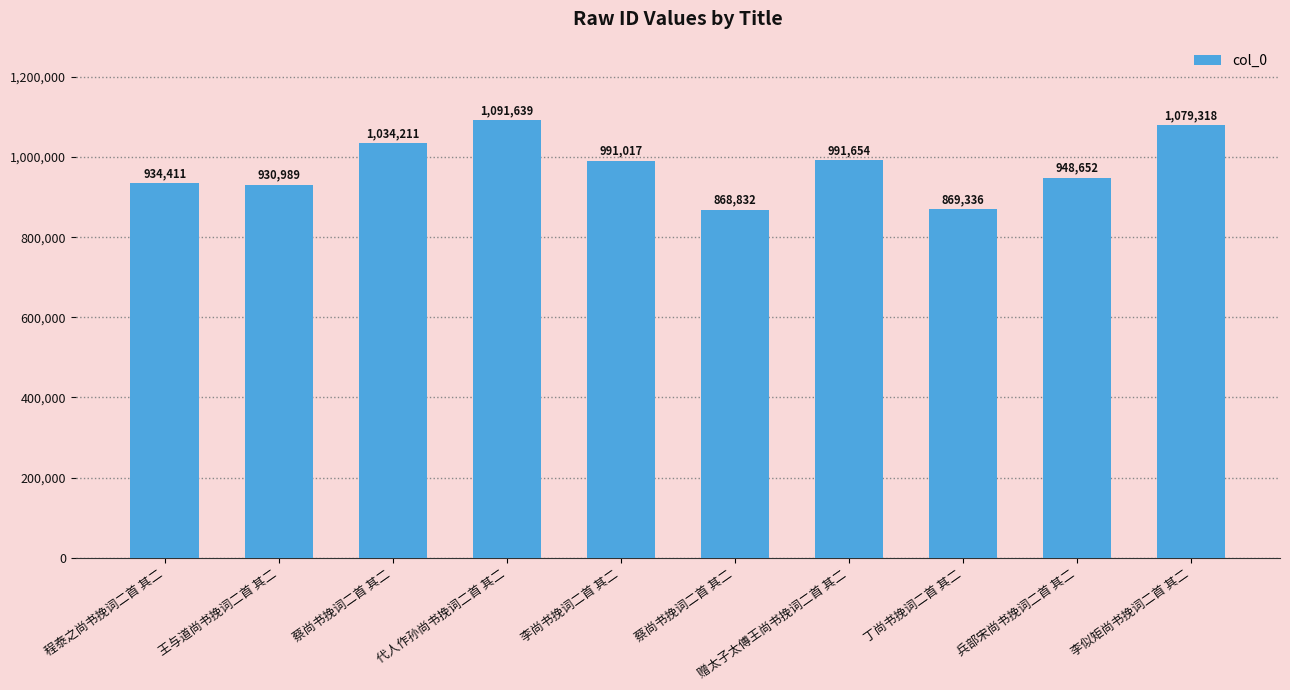

How many data points are less than 991017?

5